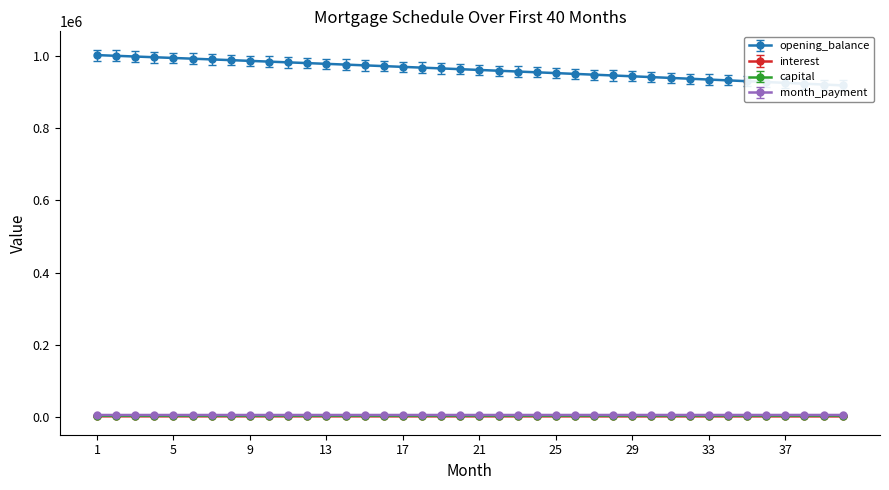

What is the value of the capital point at the 22nd from the left?

3758.4